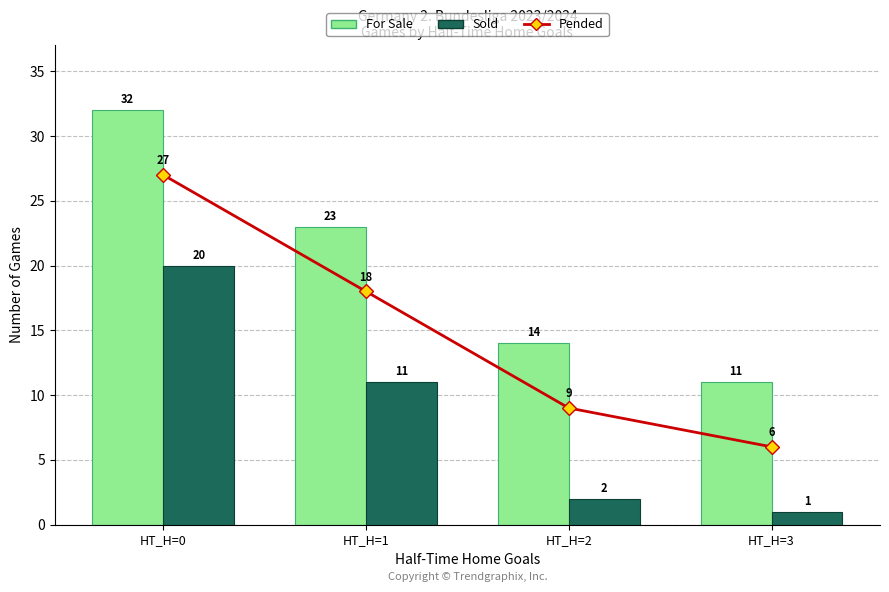

What is the value of the Sold bar at the 2nd from the left?

11